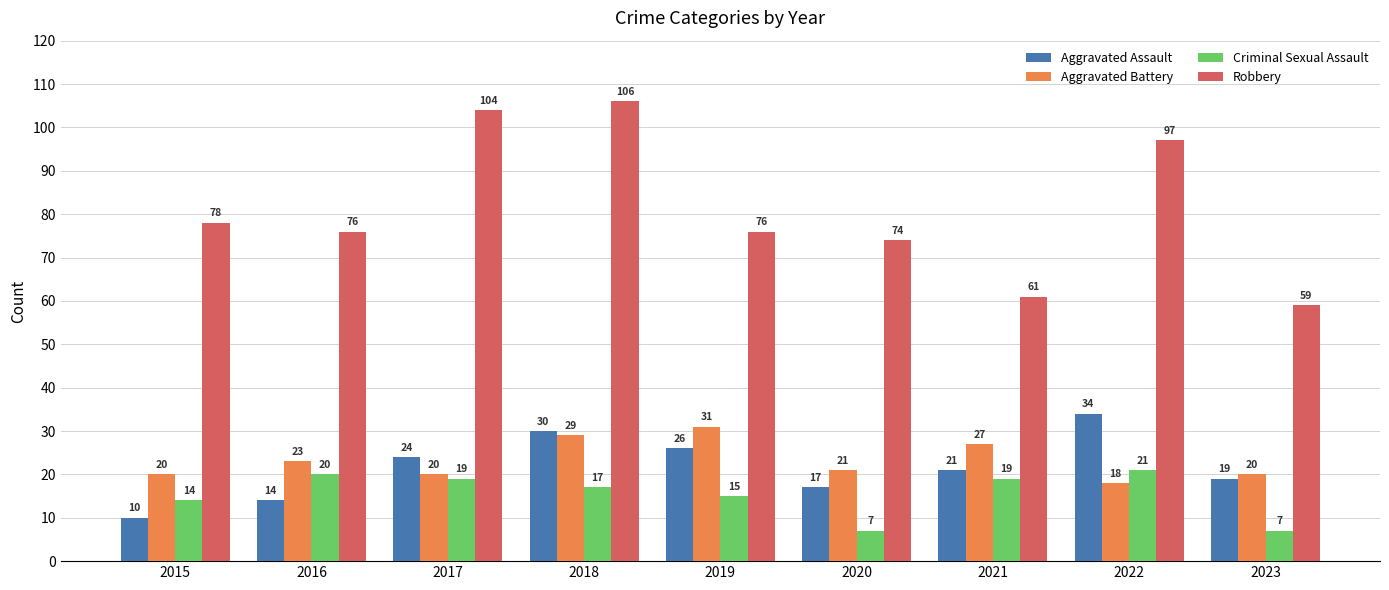

The value of Criminal Sexual Assault at 2019 is 15. True or false?

True